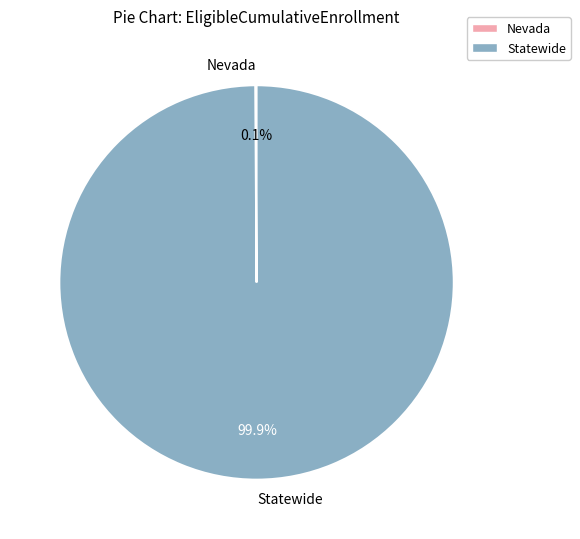

Which category has the biggest portion of the pie?

Statewide